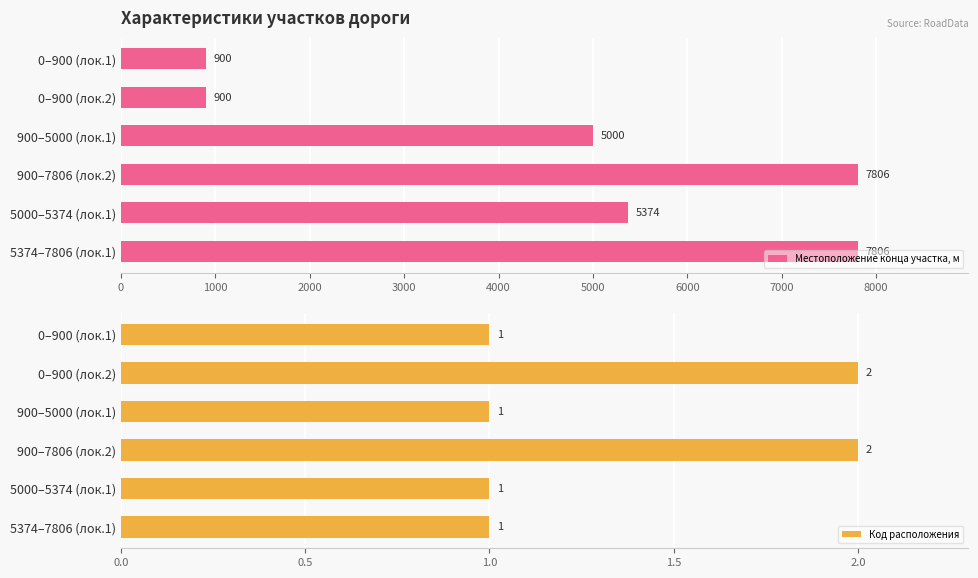

Count the Код расположения values in the range 1 to 2.

6